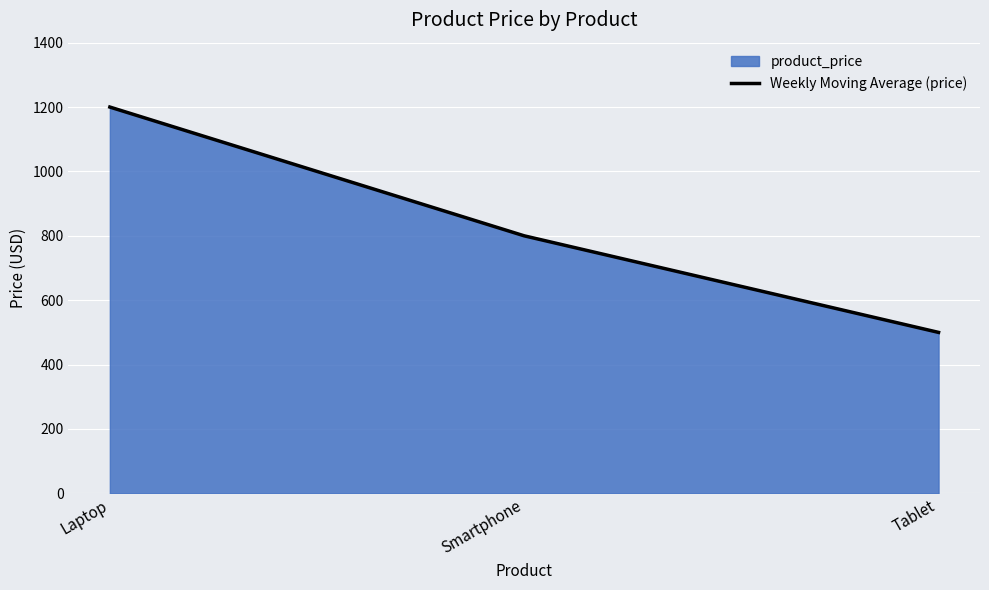

Is it true that the value at Smartphone is 501?

False